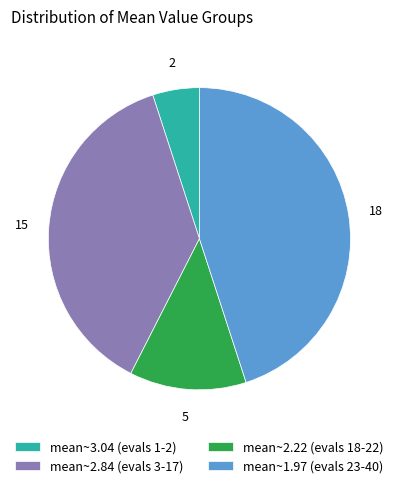

Combined, do mean~1.97 (evals 23-40) and mean~2.84 (evals 3-17) account for over 50%?

Yes